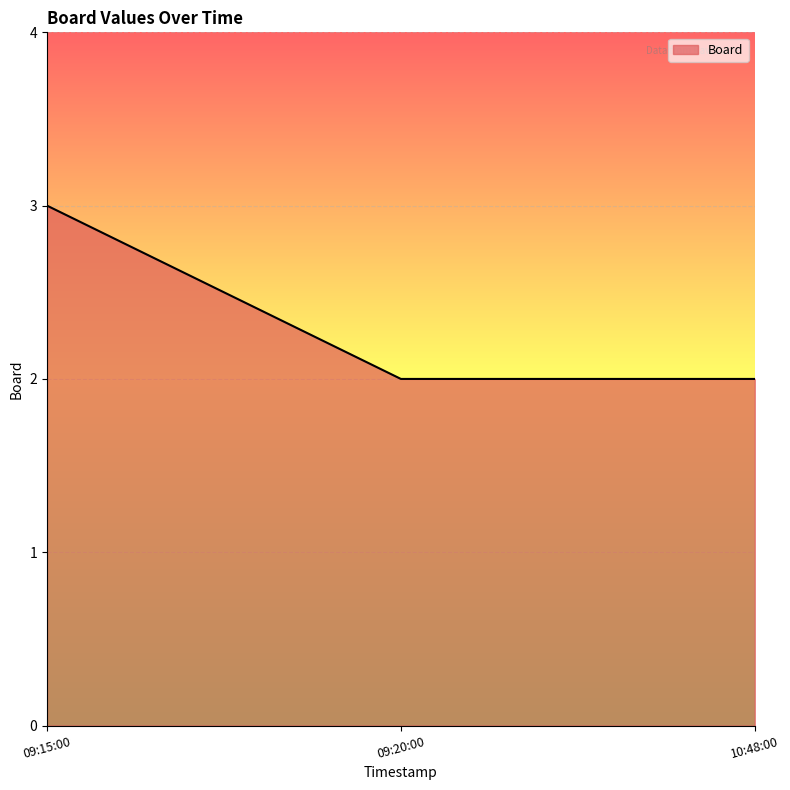

Which has a higher value, 09:15:00 or 09:20:00?

09:15:00